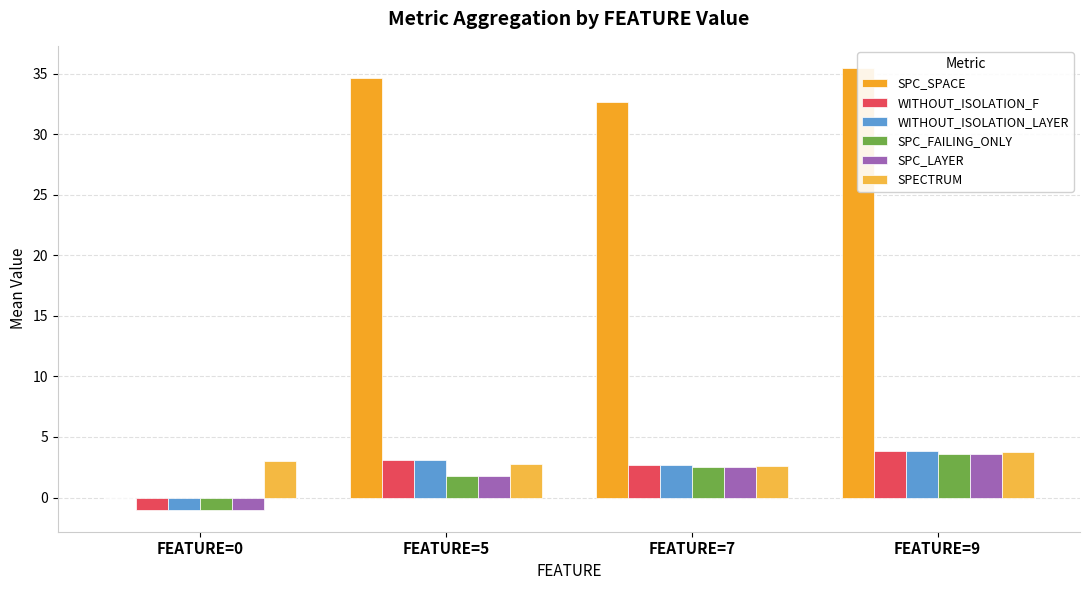

What is the value of the SPC_LAYER bar at the 2nd from the left?

1.8